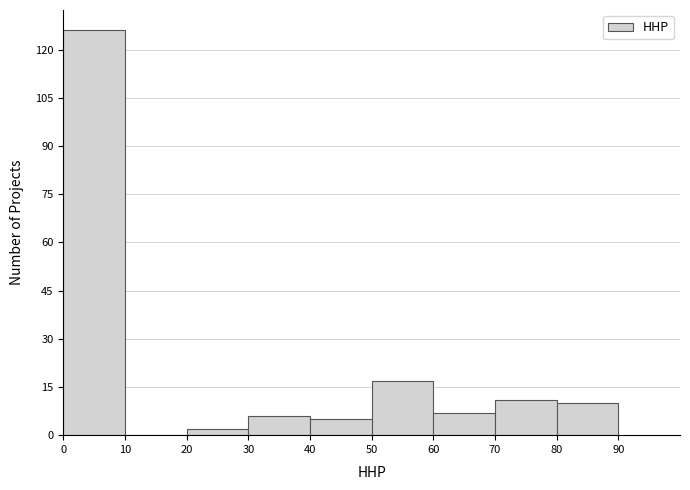

Reading left to right, list every bar in this chart as the range it spans on the x-axis followed by its height. The values are not printed on the chart, so give them approximately, as read against the axis.

0 to 10: 126
10 to 20: 0
20 to 30: 2
30 to 40: 6
40 to 50: 6
50 to 60: 18
60 to 70: 8
70 to 80: 12
80 to 90: 10